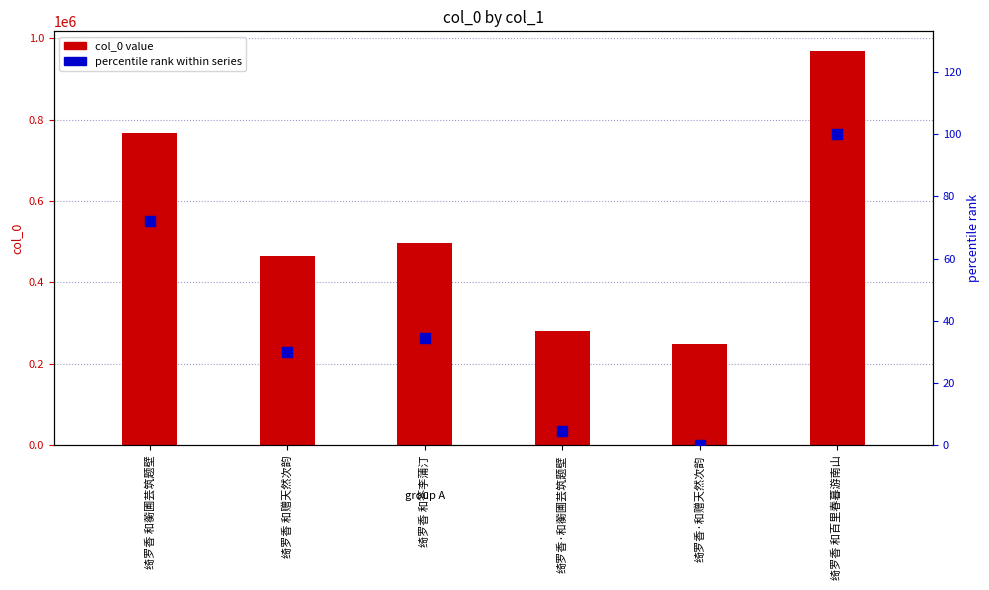

Which series has the largest Y range (max minus min)?

col_0 value